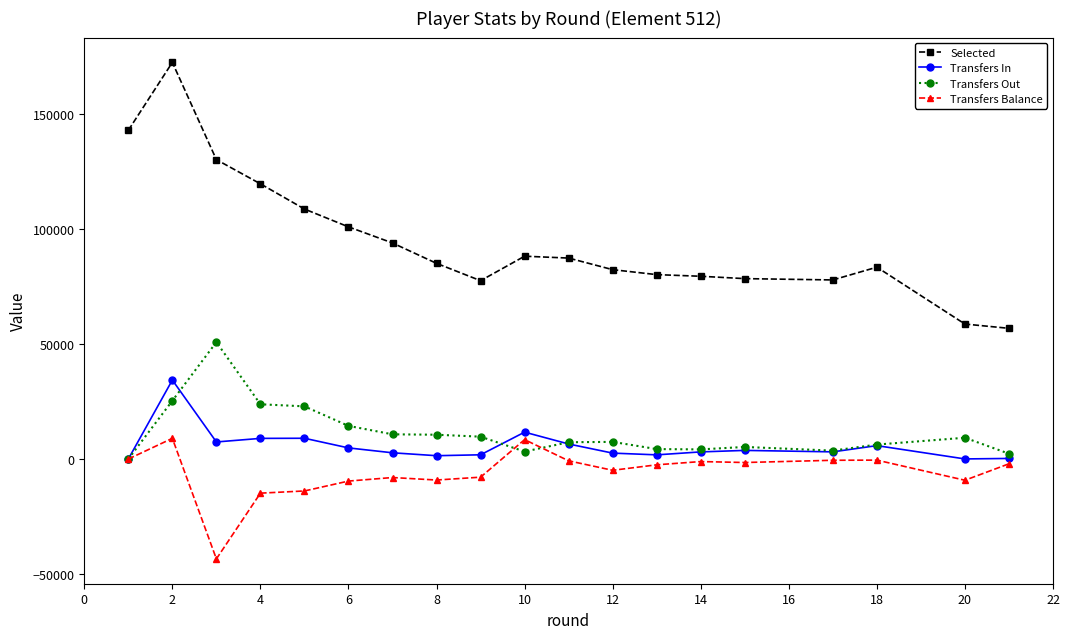

True or false: Transfers In and Selected cross at least once.

False